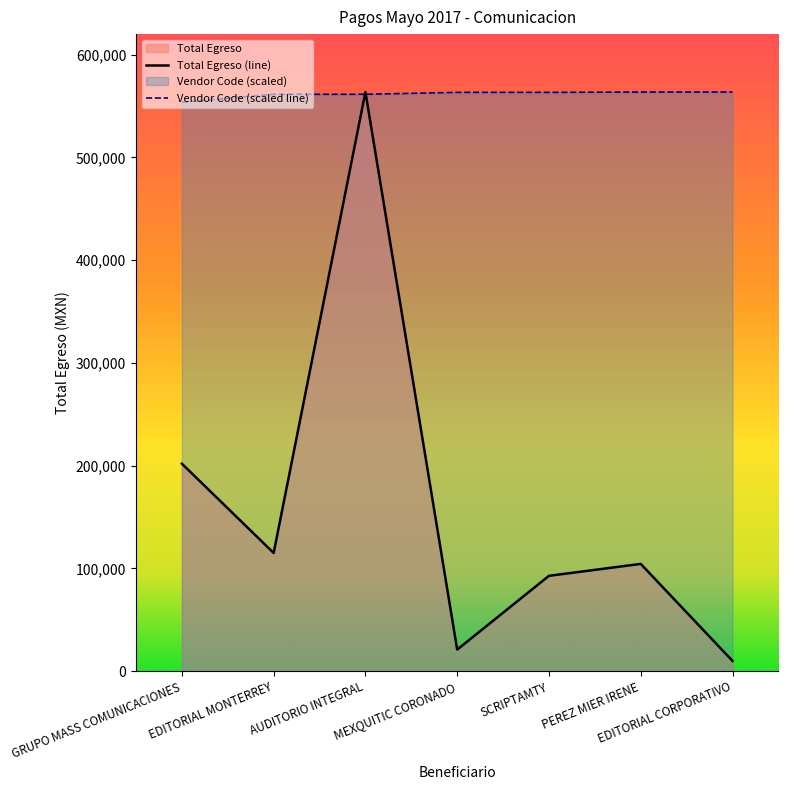

How many lines are shown in the chart?

2